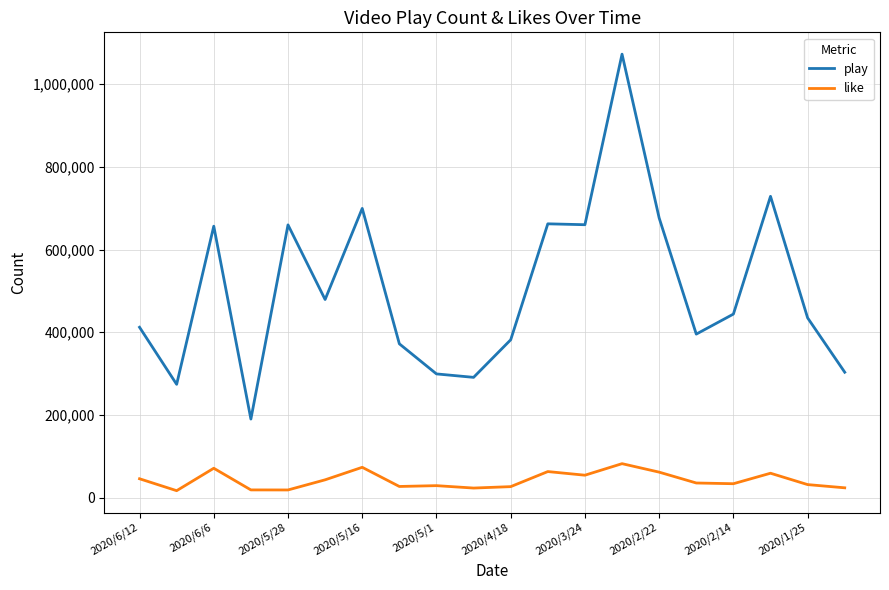

True or false: like and play cross at least once.

False